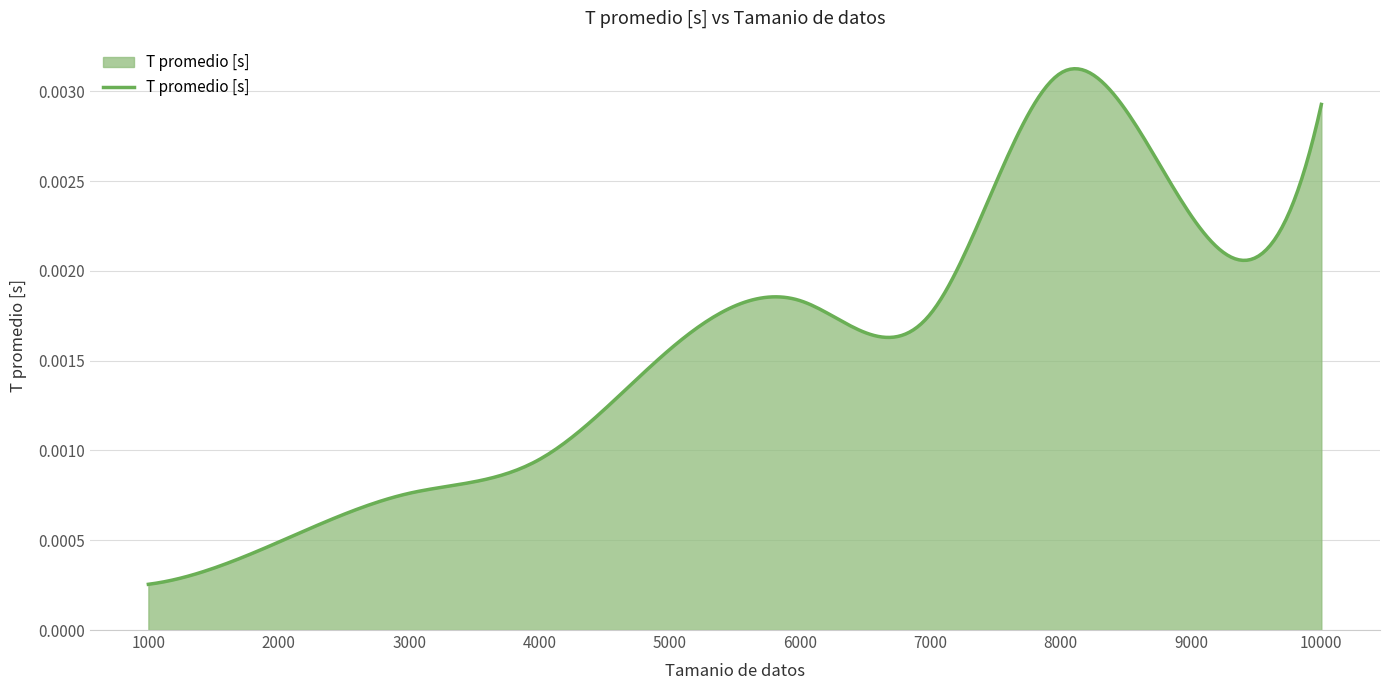

Does the chart display data point markers on the line(s)?

No